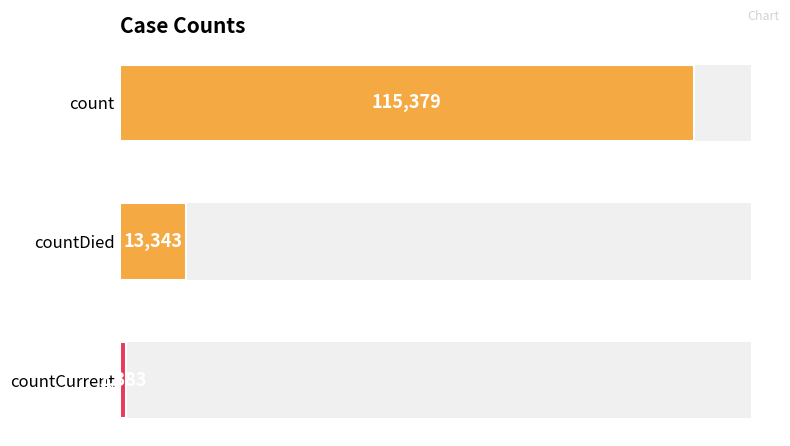

List the labels in order of value, smallest first.

countCurrent, countDied, count